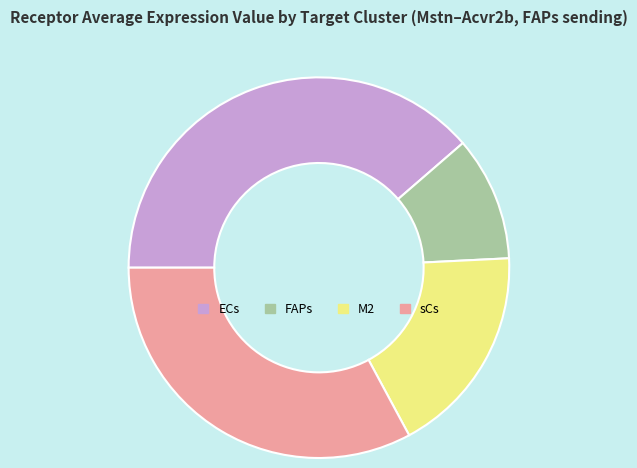

Do FAPs and ECs together represent more than half of the pie?

No